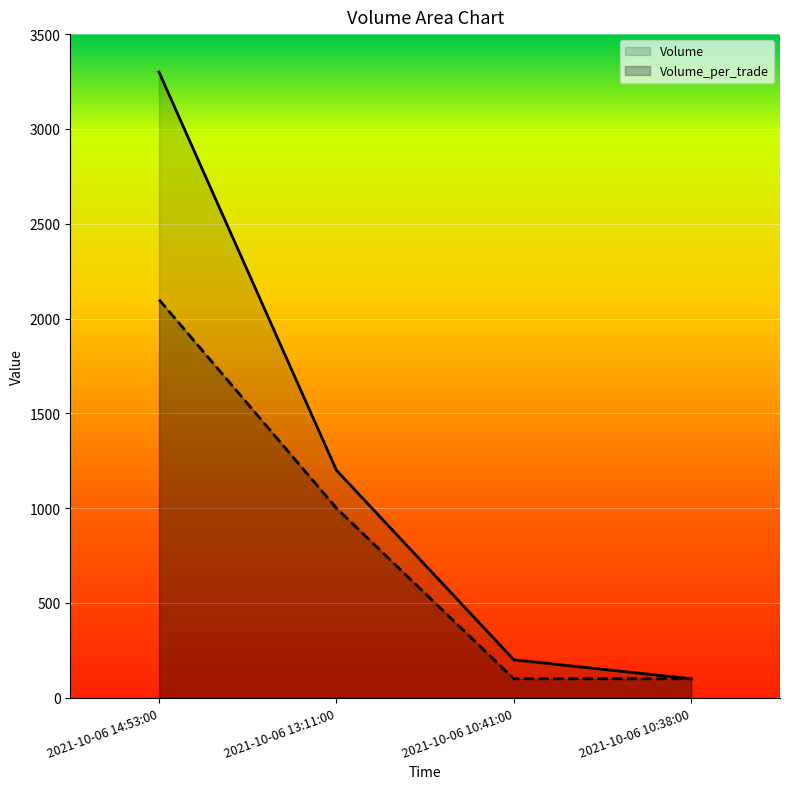

What is the sum of all Volume_per_trade values?

3300